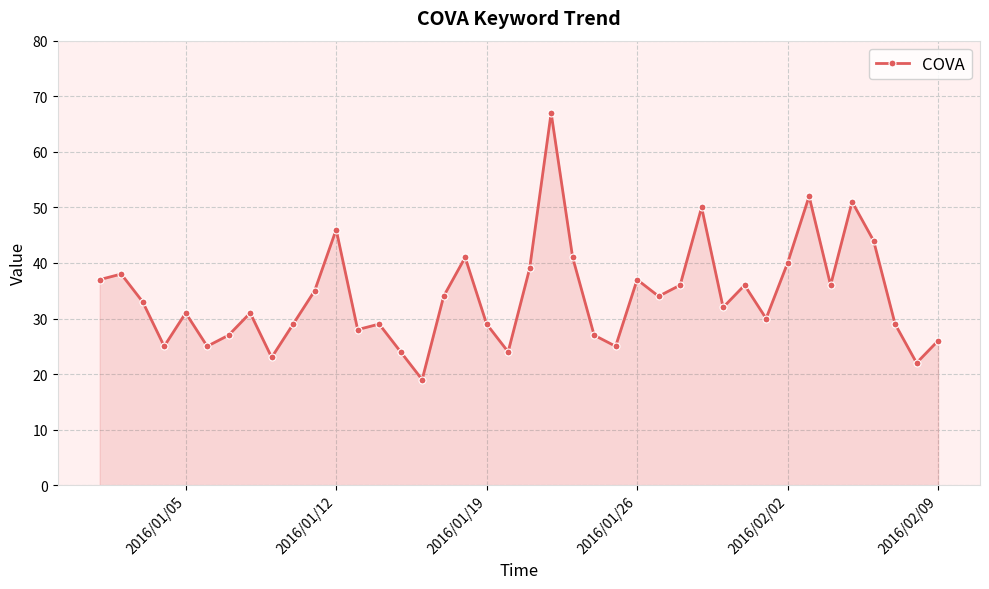

What is the value of the 20th point from the left?

24